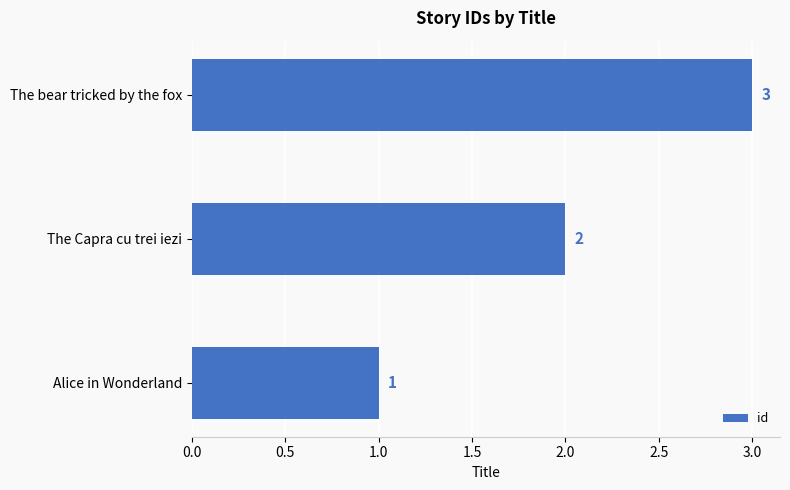

How many values are between 1 and 3?

3